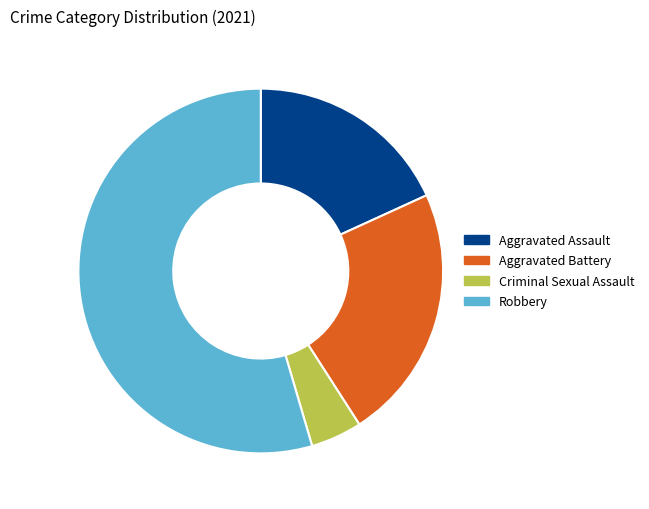

Which category has the smallest portion of the pie?

Criminal Sexual Assault